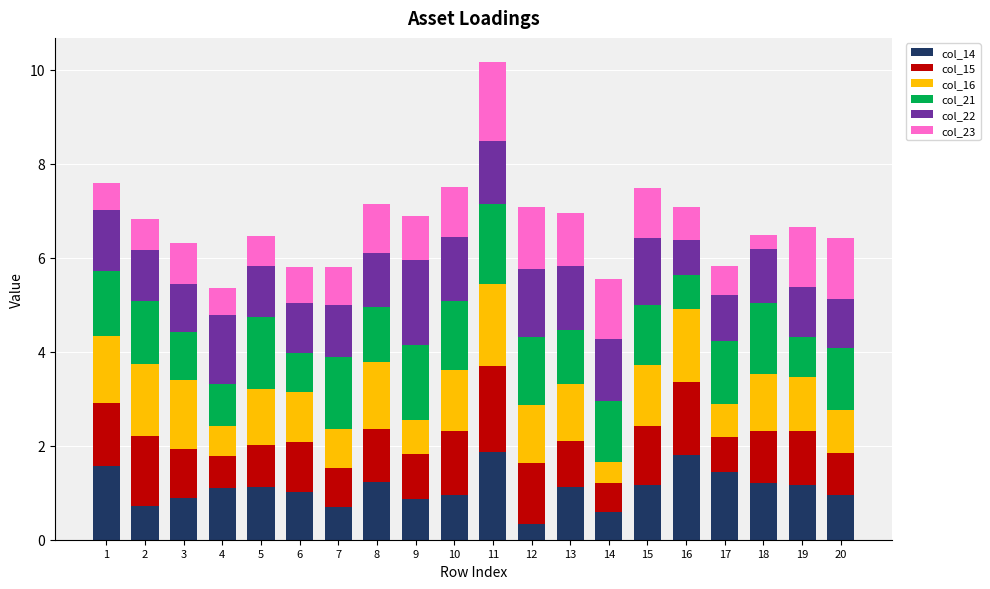

Does the chart contain stacked bars?

Yes